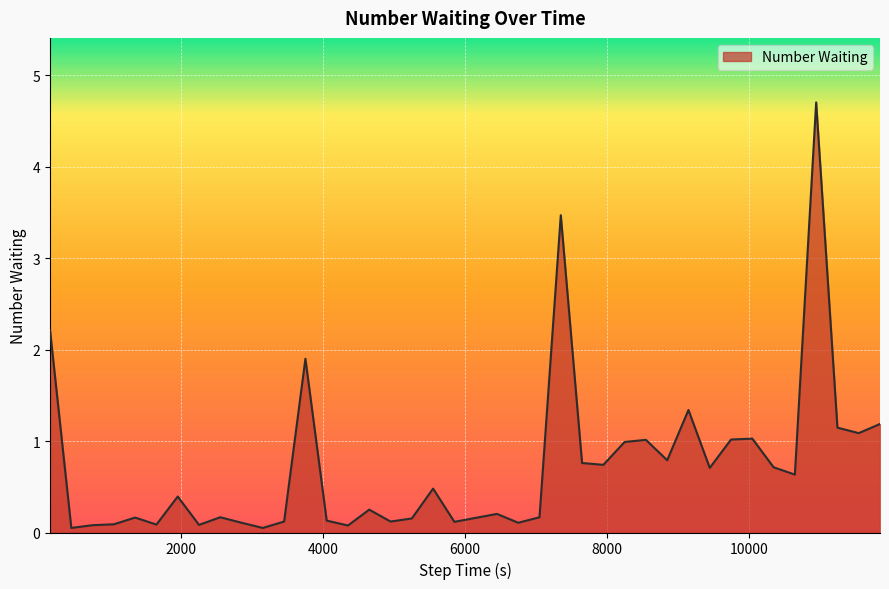

What is the maximum value shown in the chart?

4.7